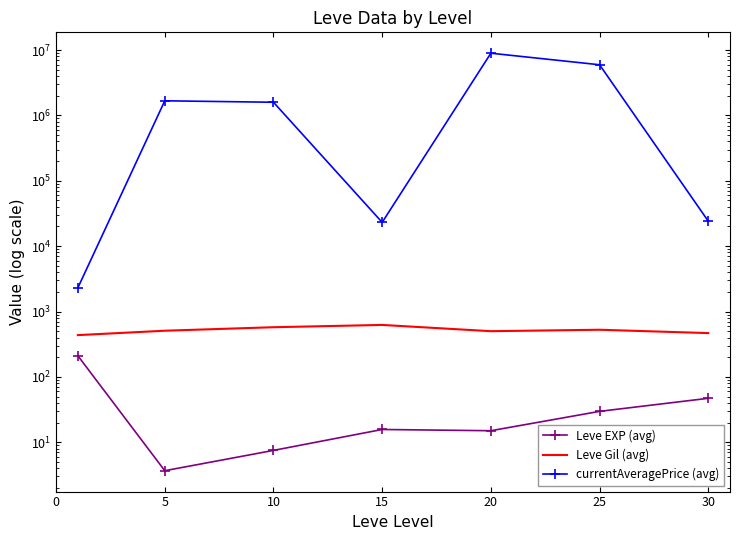

Between 10 and 30, which is larger?

30